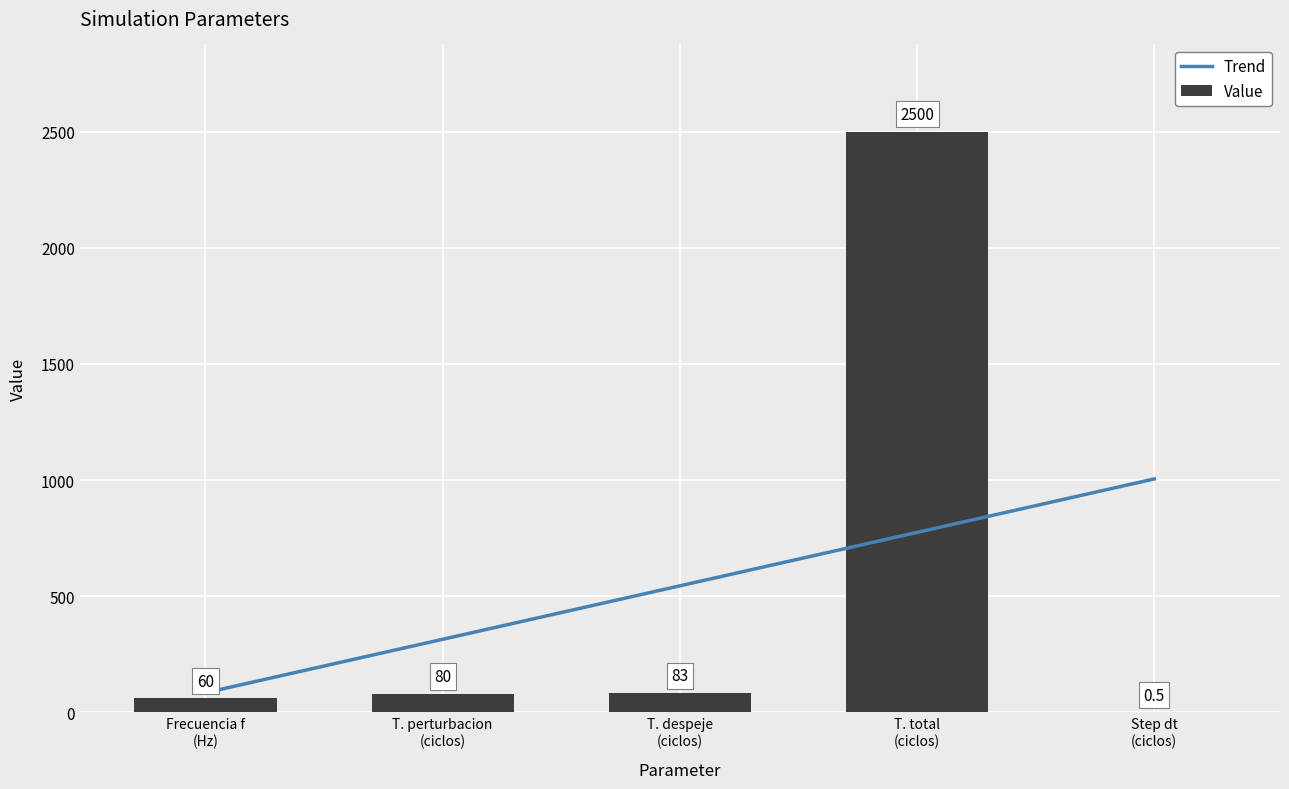

What is the change in value from Frecuencia f (Hz) to Step dt (ciclos)?

-59.5